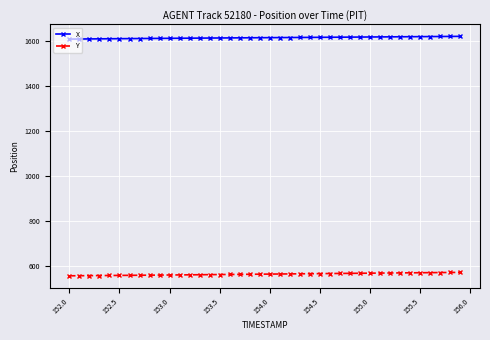

True or false: X and Y intersect in this chart.

False